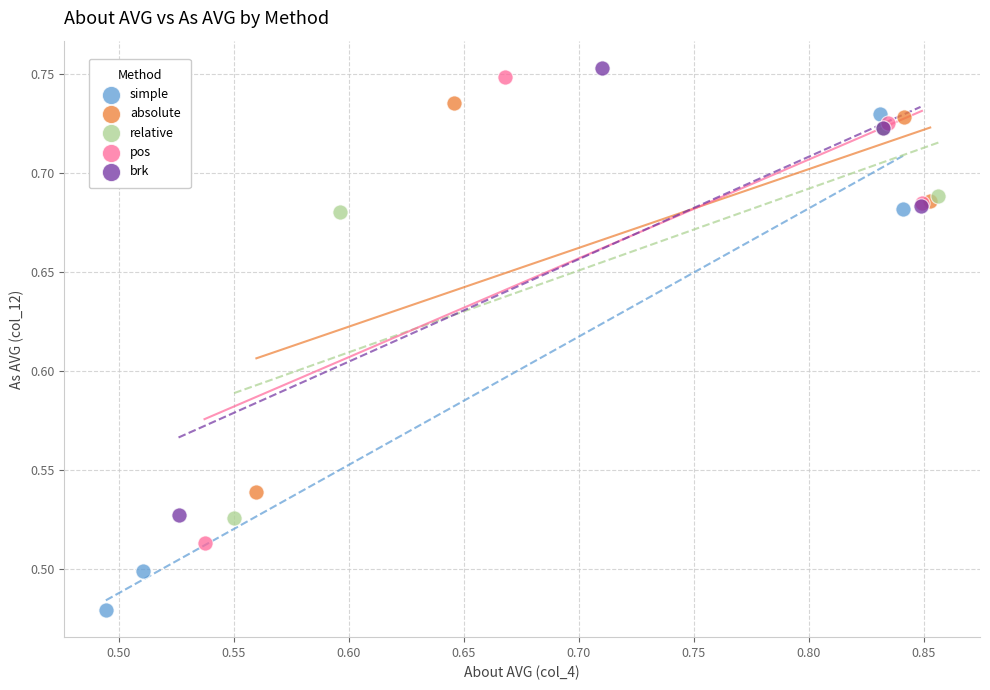

Which series has the widest spread of Y values?

simple